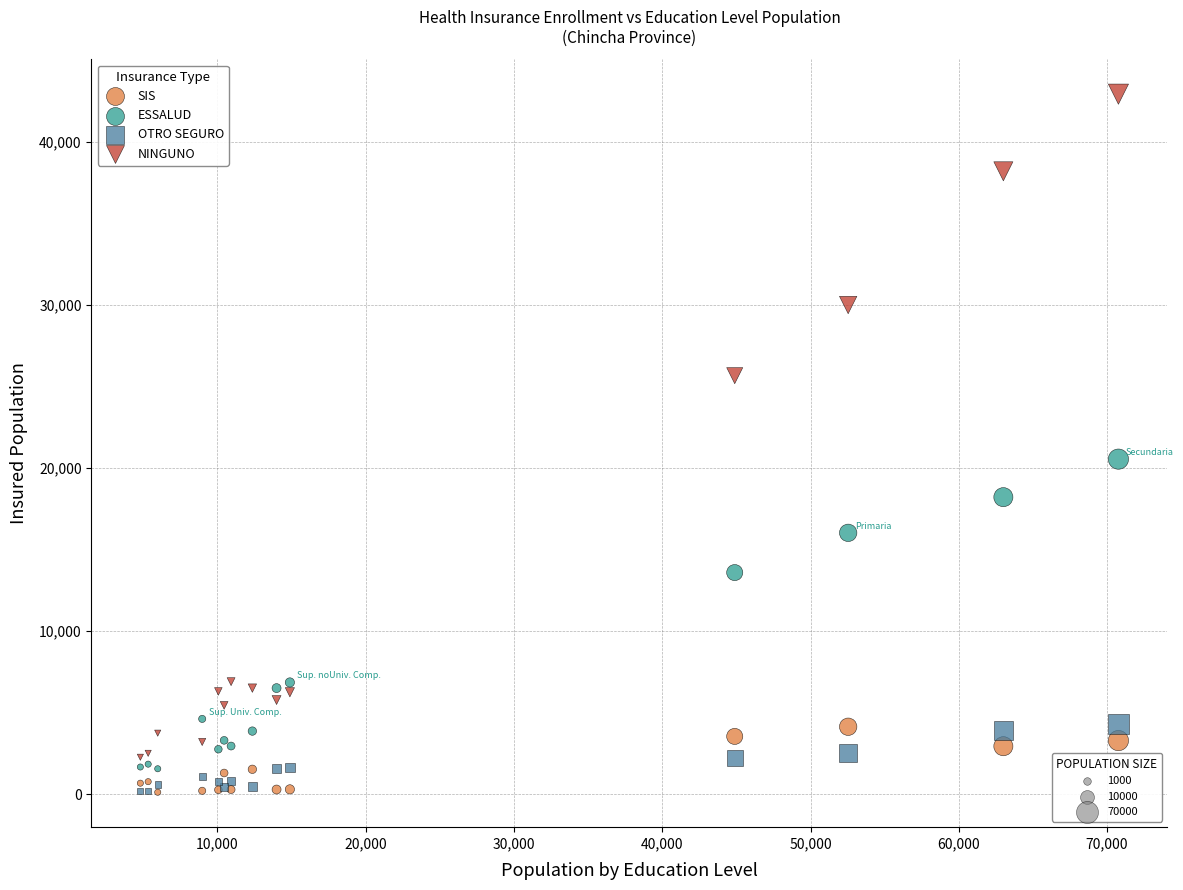

Across all series, what Y value is closest to 21514?

20539